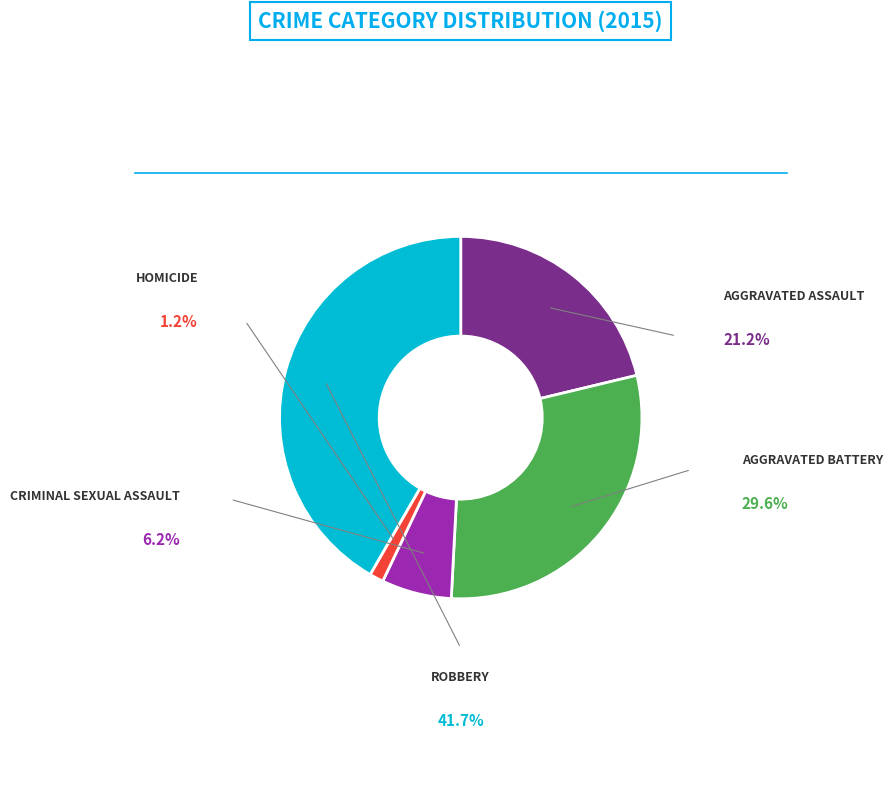

Is there a majority slice in this chart?

No